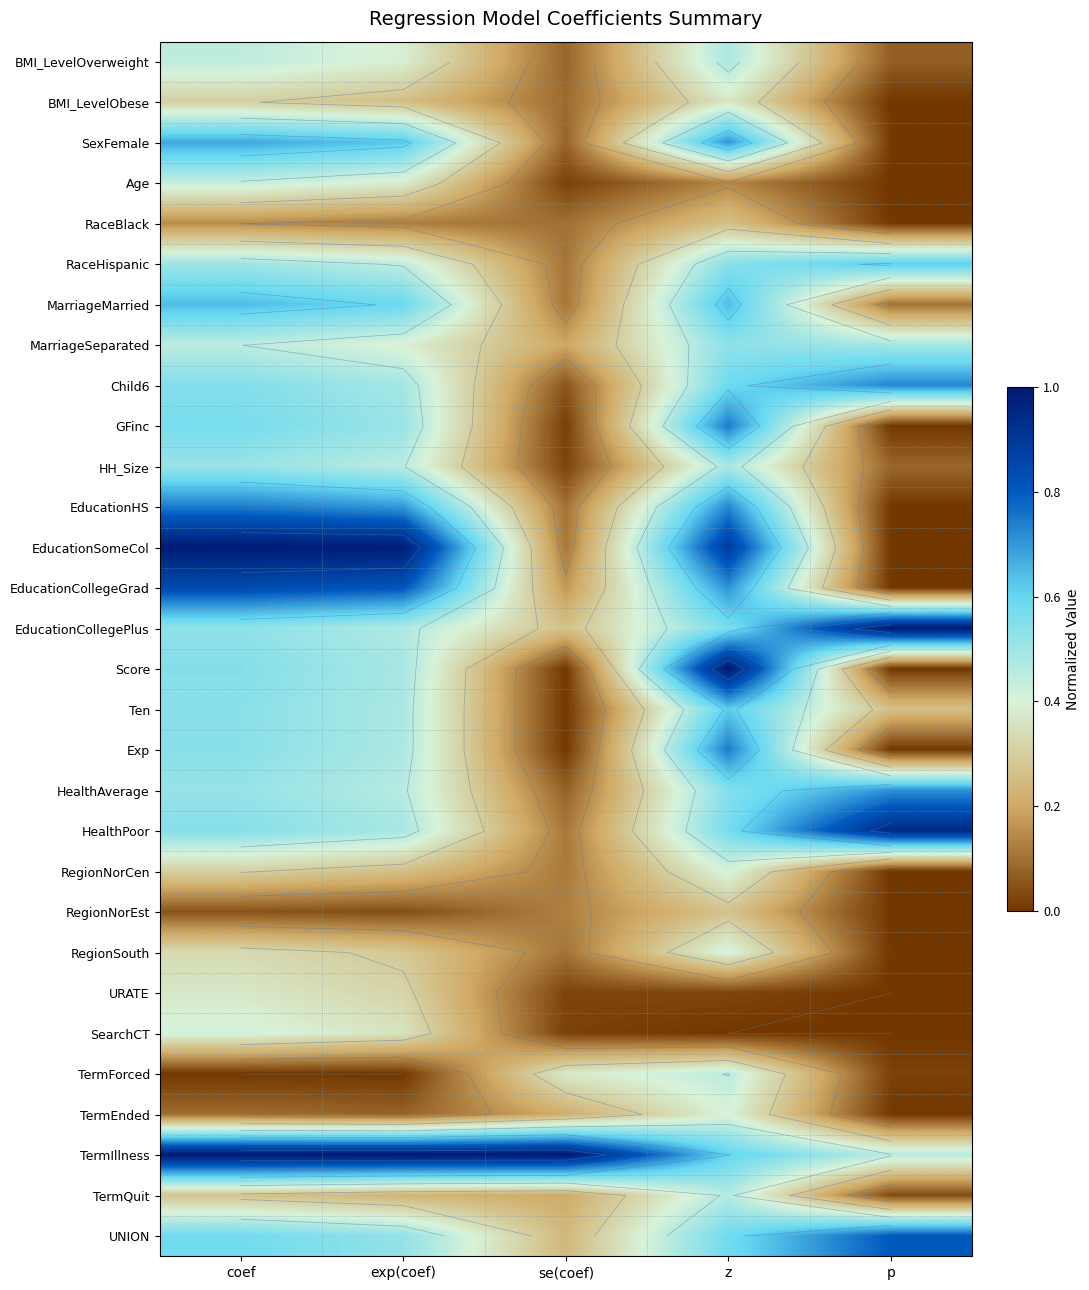

At which category is the sum across all series the highest?

z